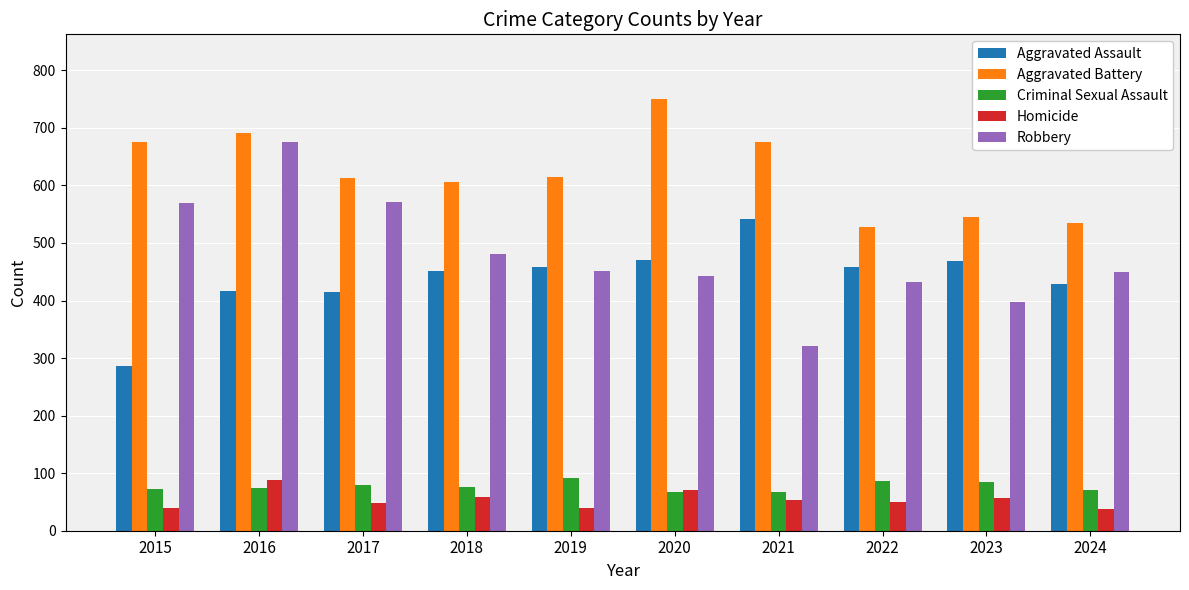

The Aggravated Assault series shows 458 at 2019. True or false?

True